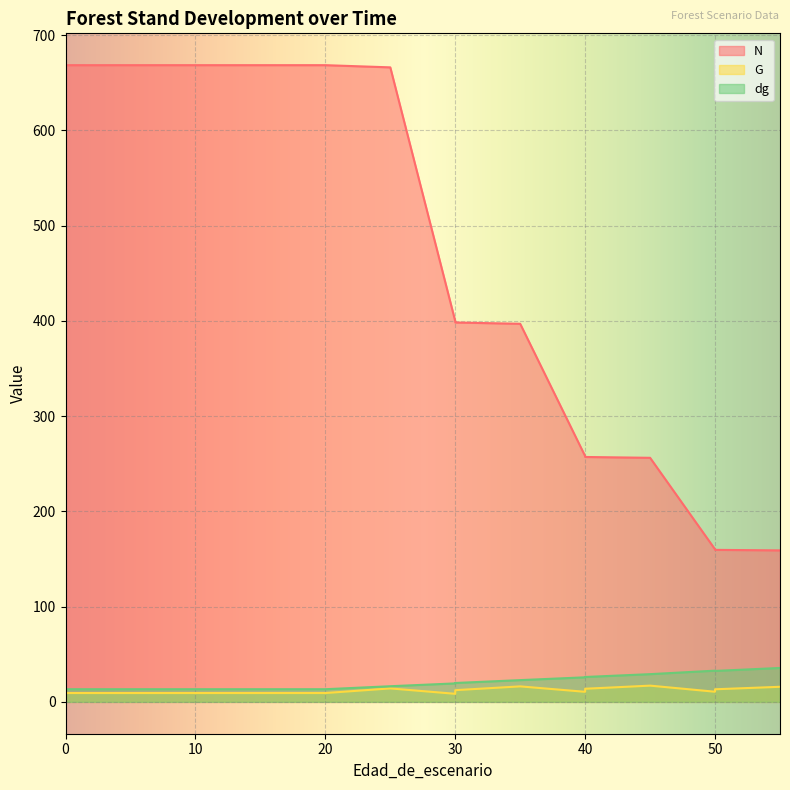

Rank the series by their maximum value, from highest to lowest.

N, dg, G